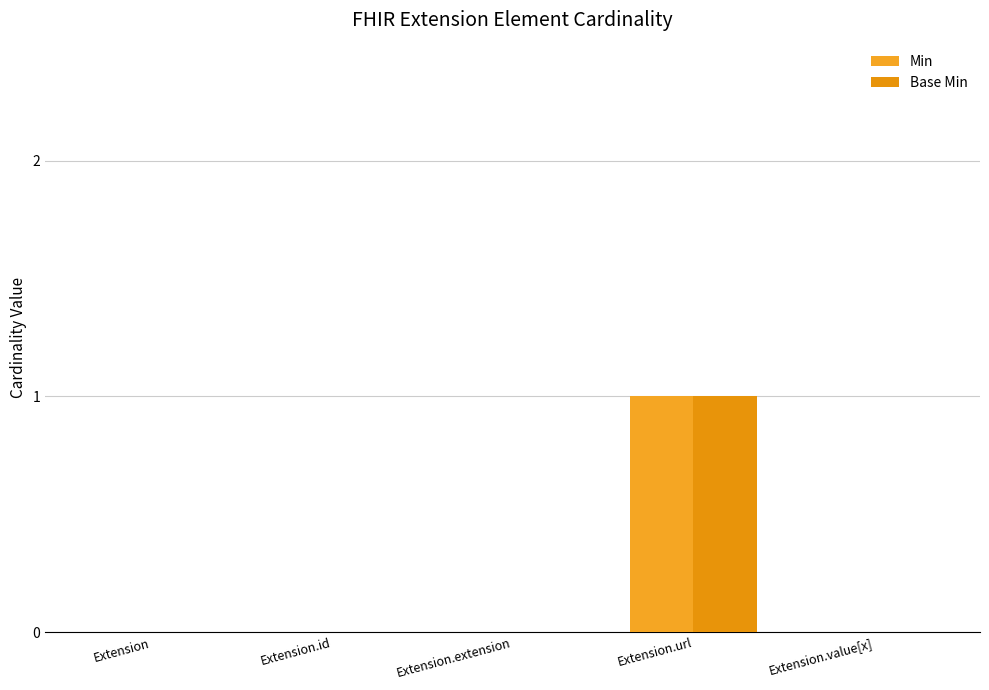

At which label does Base Min reach its peak?

Extension.url